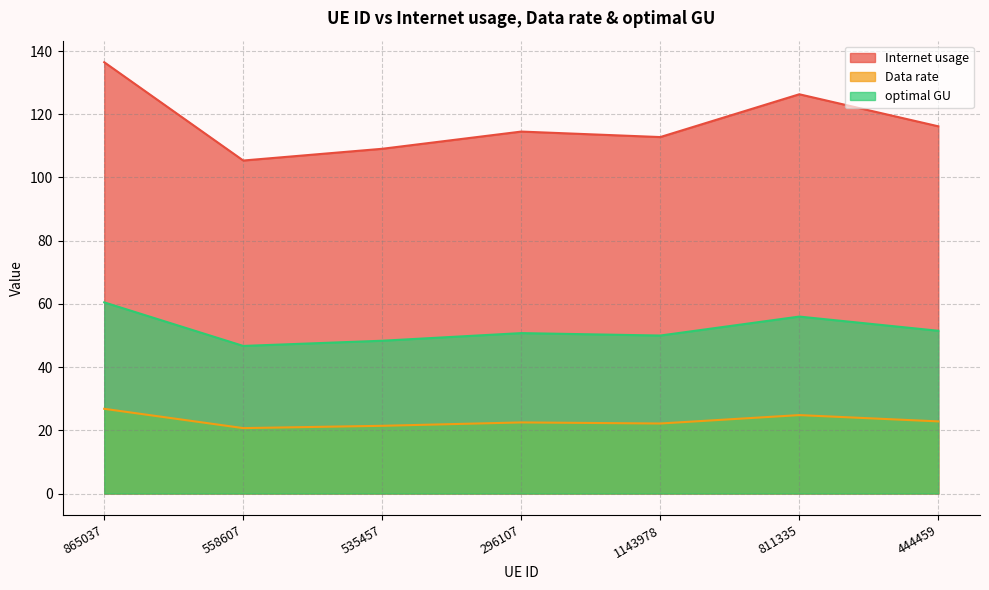

What is the difference between the second highest and minimum values in the Data rate series?

4.1